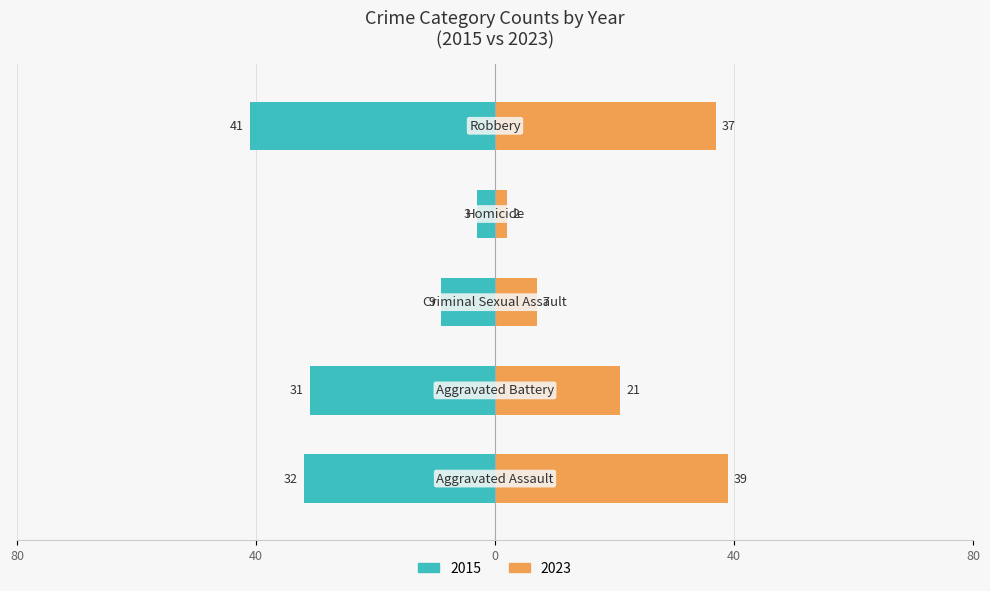

What is the change in value from Aggravated Battery to Criminal Sexual Assault?

+22